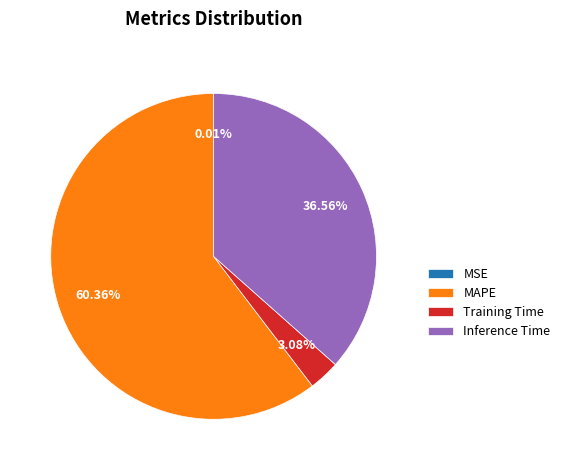

To the nearest percent, what is the difference between the Inference Time and Training Time slice percentages?

33%